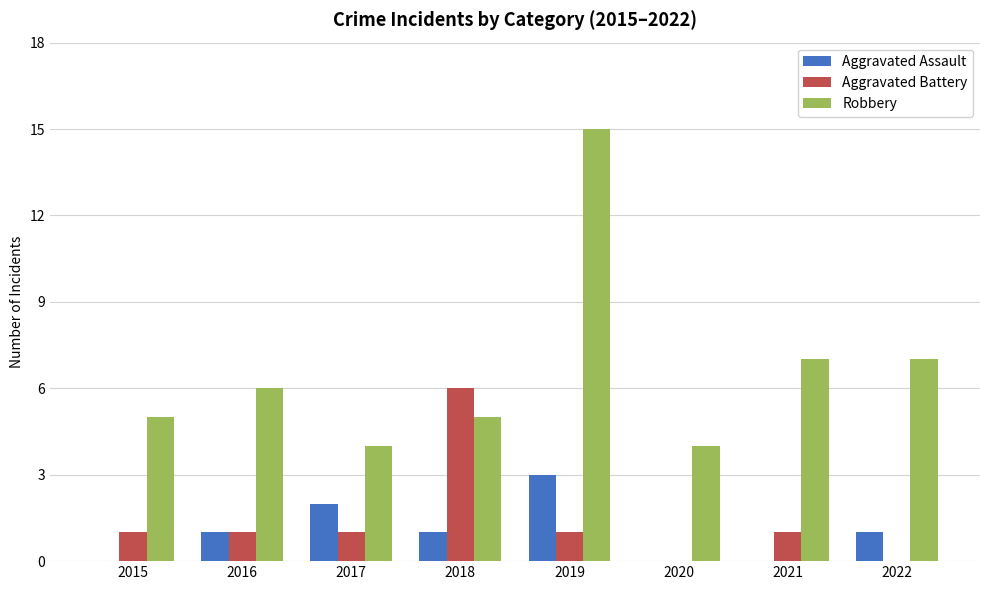

Does the chart contain stacked bars?

No